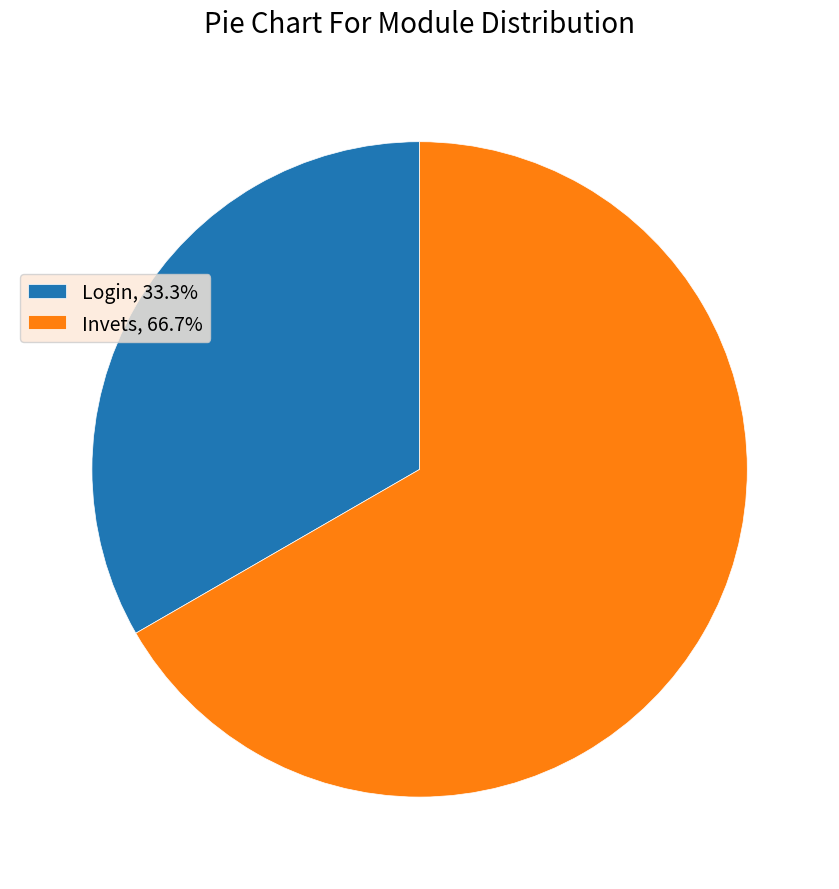

Approximately how many times larger is the value at Invets, 66.7% compared to Login, 33.3%?

2.0